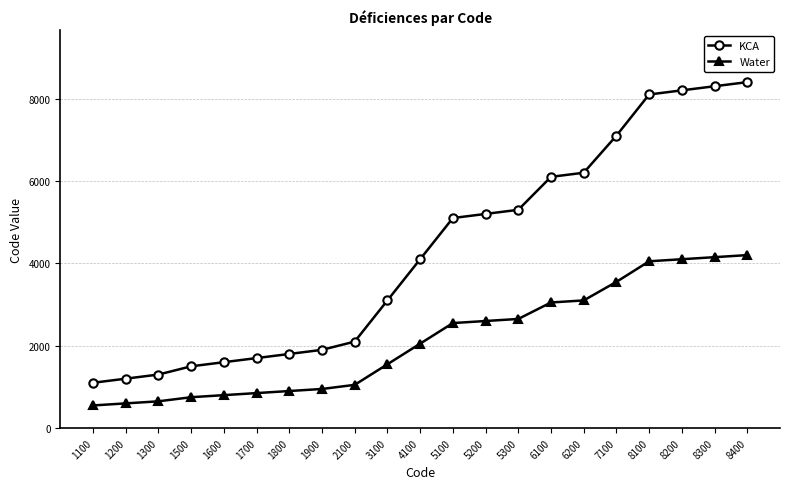

True or false: KCA and Water intersect in this chart.

False